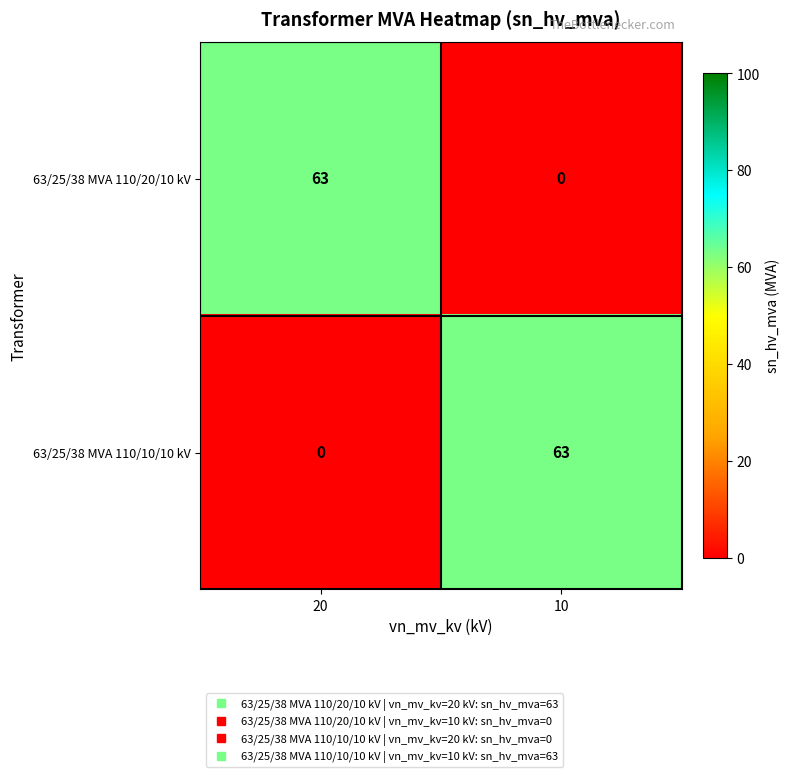

The 63/25/38 MVA 110/20/10 kV series shows 63 at 20. True or false?

True